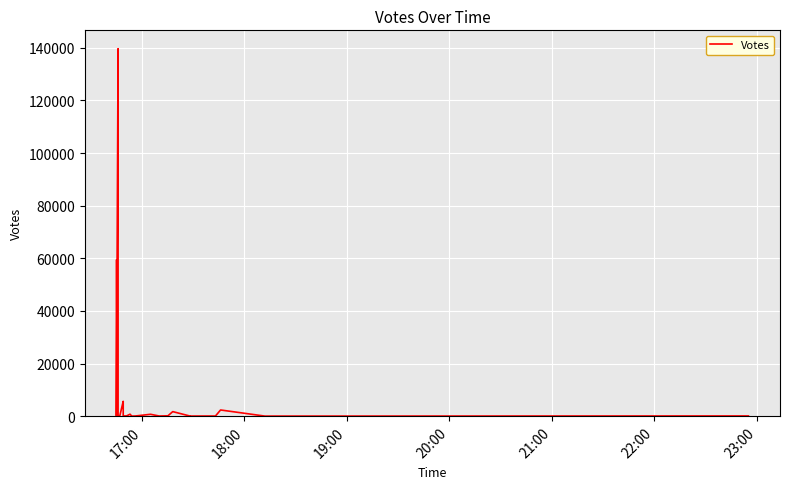

Is this an area chart (filled region under the line)?

No